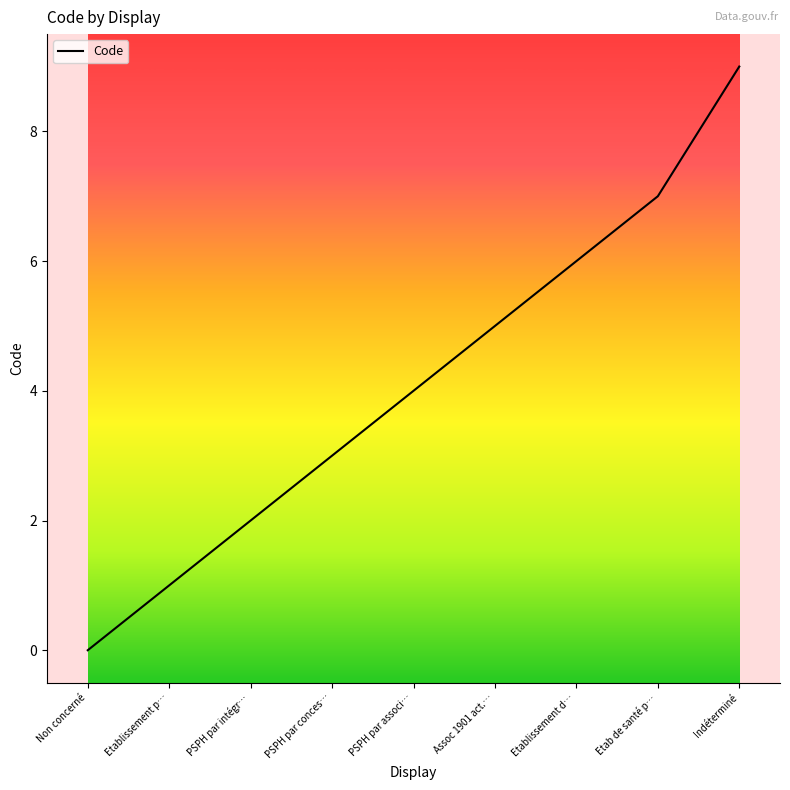

Is it true that the value at Non concerné is -5?

False